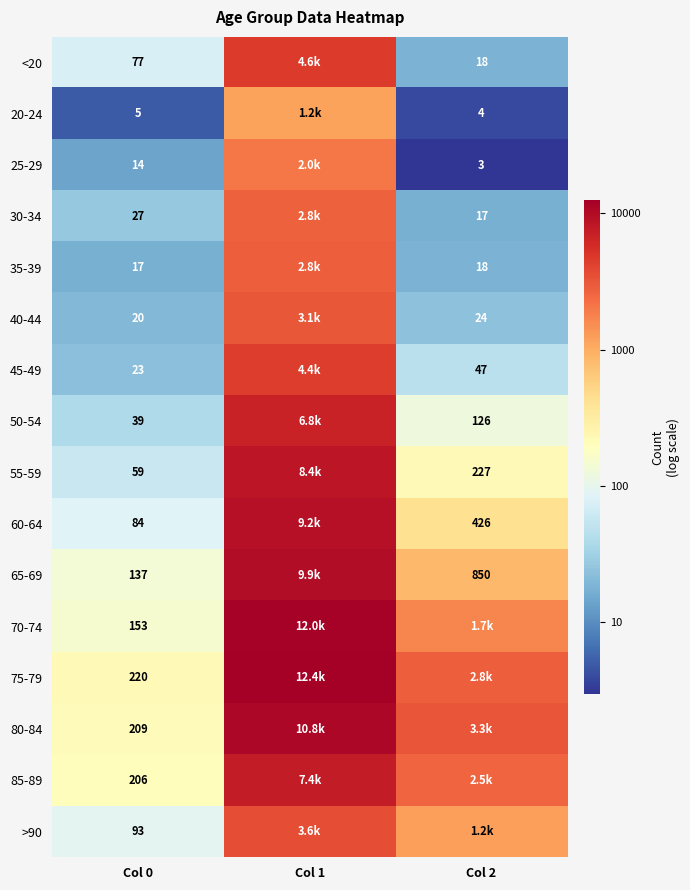

The 30-34 series shows 0.3 at Col 0. True or false?

False